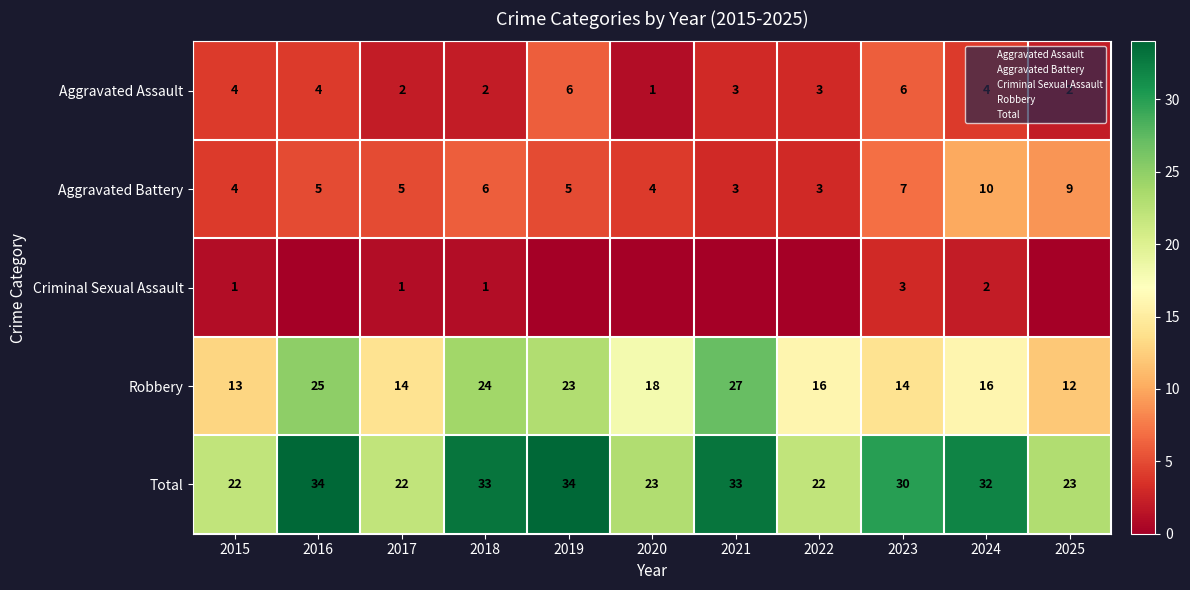

Is the value of Total at 2025 greater than the value of Criminal Sexual Assault at 2022?

Yes